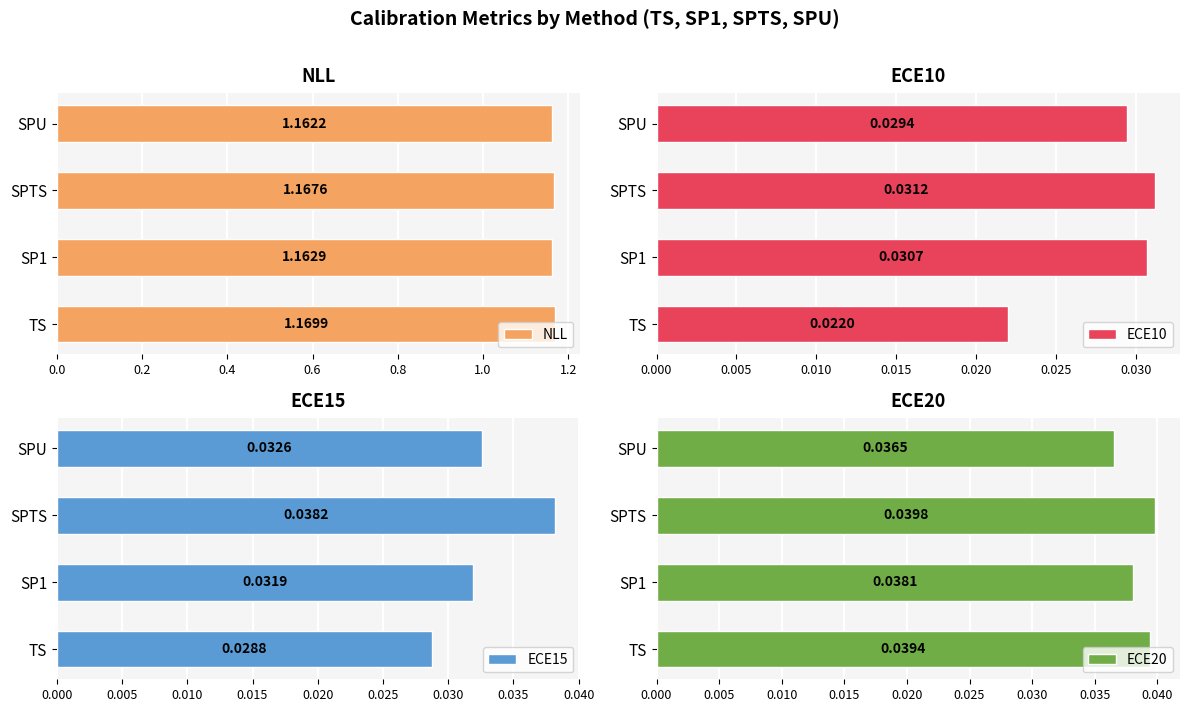

Where is NLL nearest to the value 1?

SPU